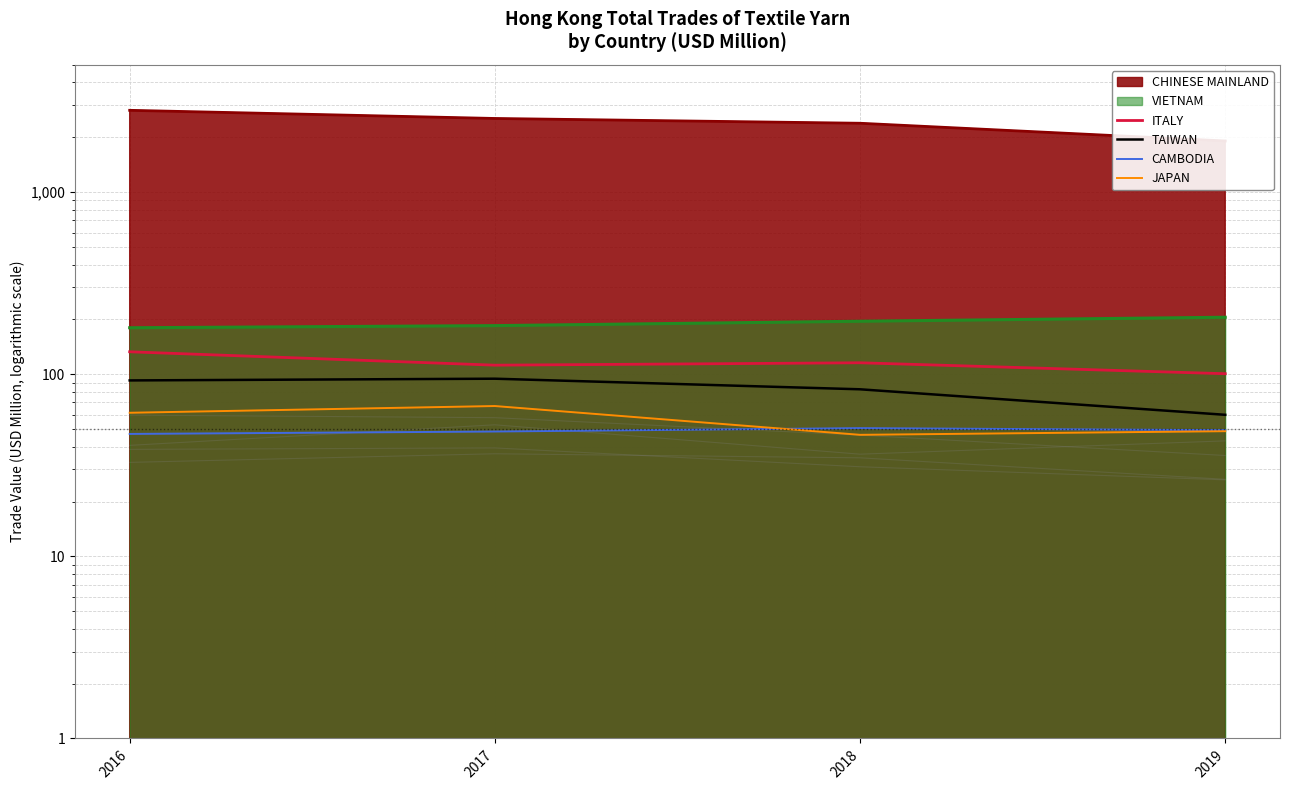

True or false: CAMBODIA and ITALY cross at least once.

False